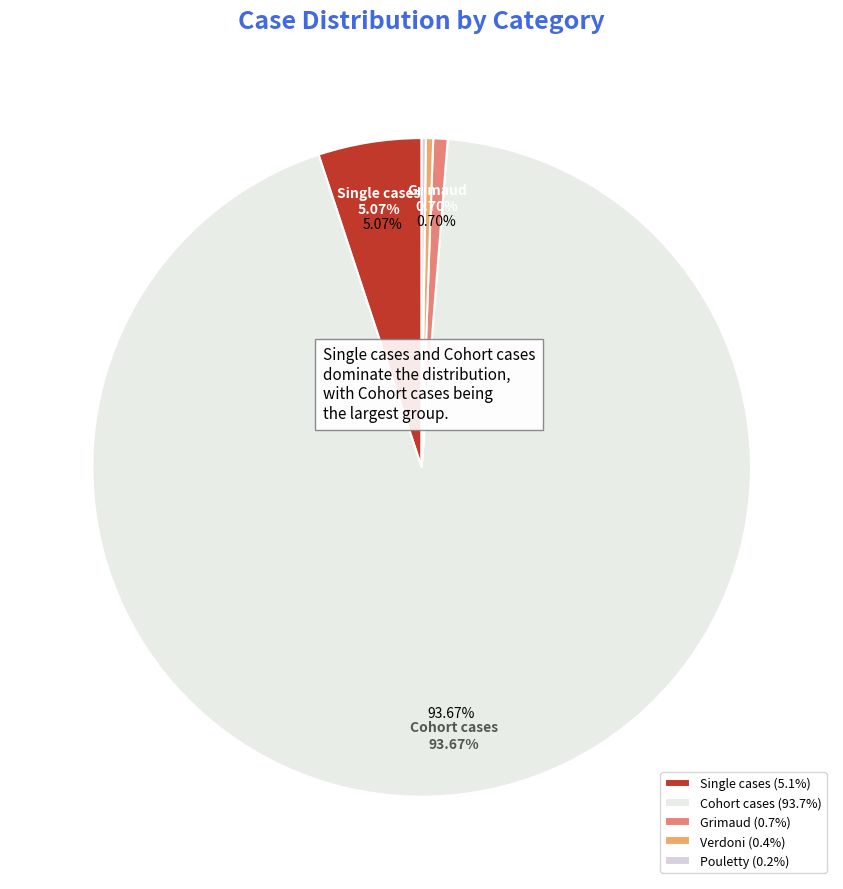

Rank the categories by value from highest to lowest.

Cohort cases, Single cases, Grimaud, Verdoni, Pouletty